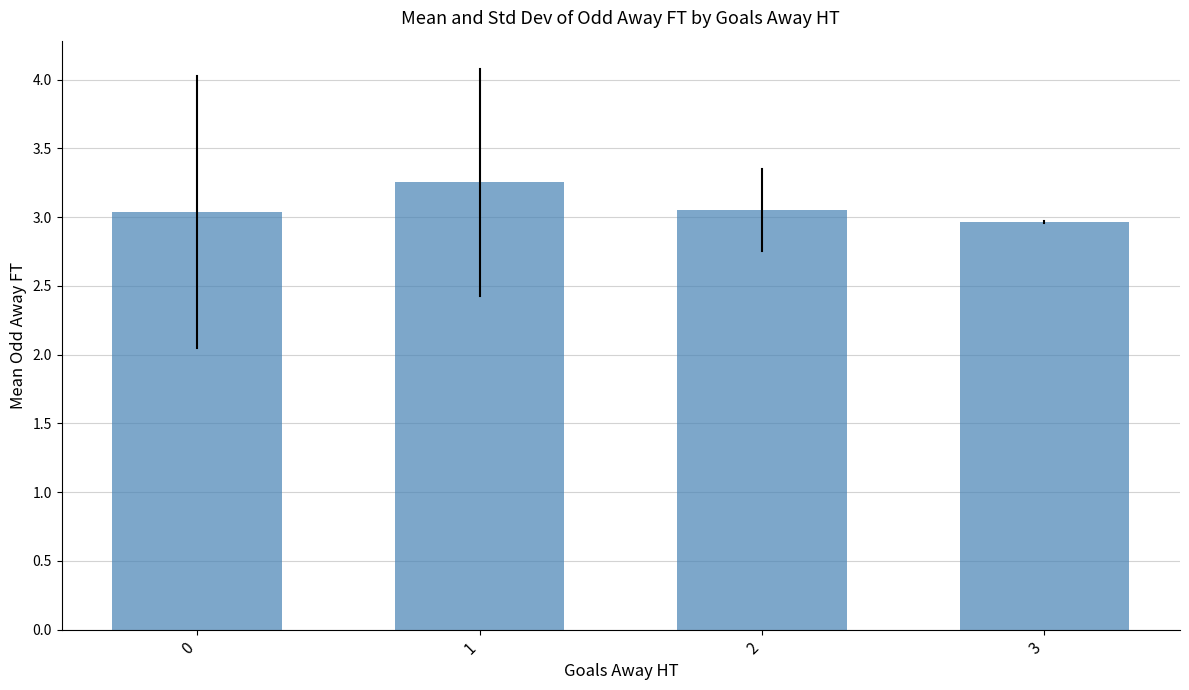

What is the difference between the values at 3 and 1?

0.3